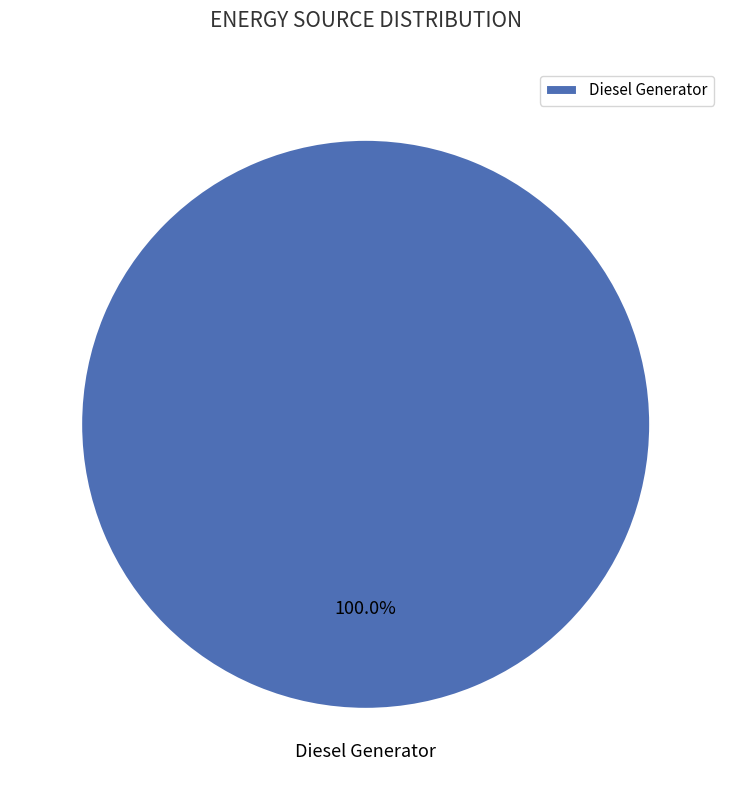

Which slice represents more than half of the pie?

Diesel Generator